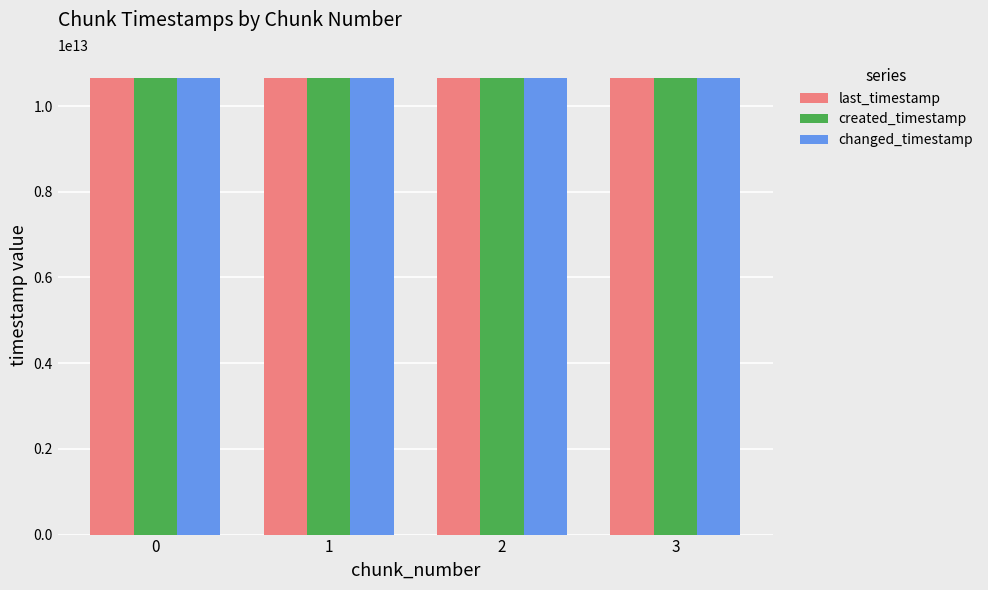

How many bars are there in total?

12